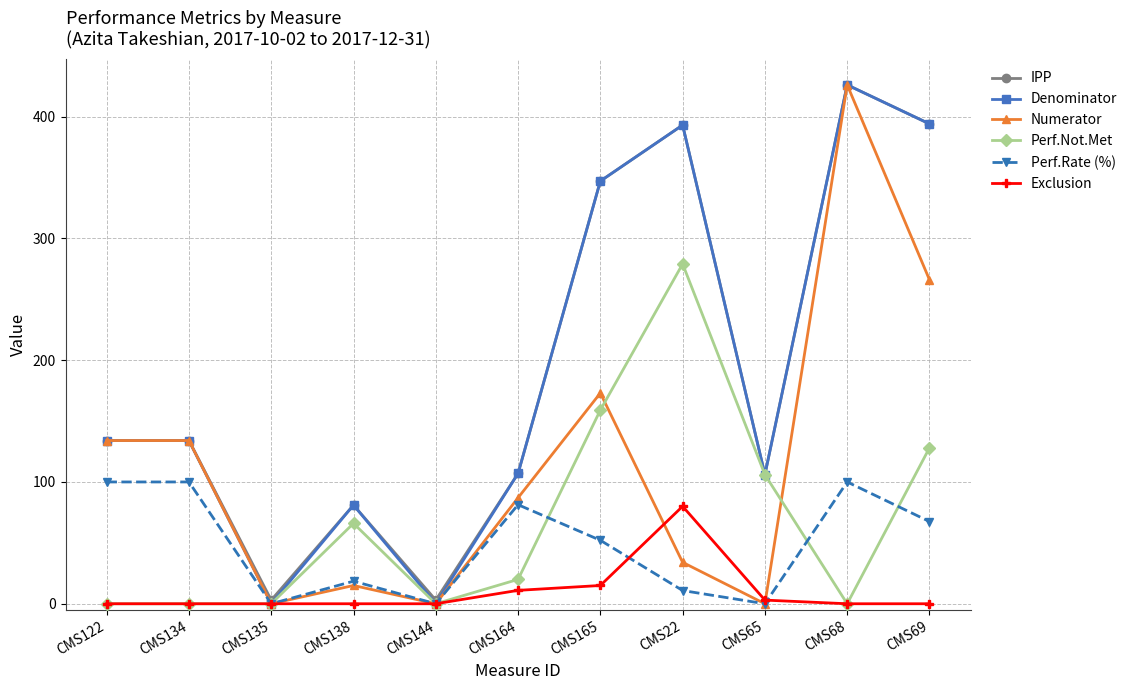

True or false: Perf.Rate (%) has a value of 67.5 at CMS69.

True